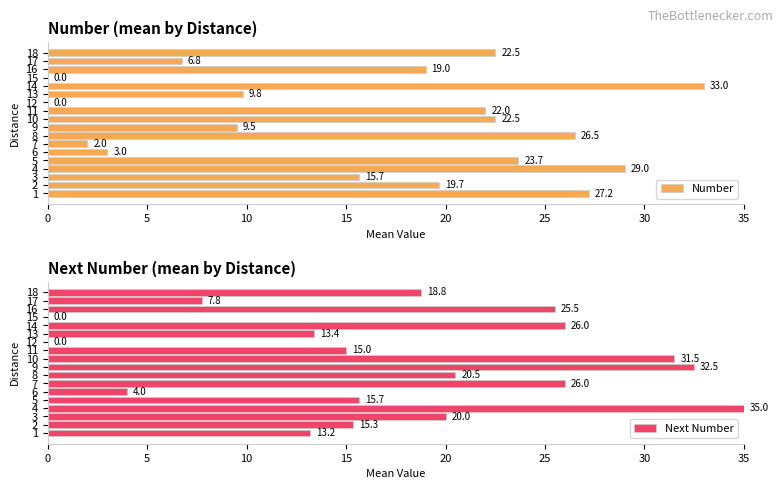

Which category has the highest value in the Number series?

14